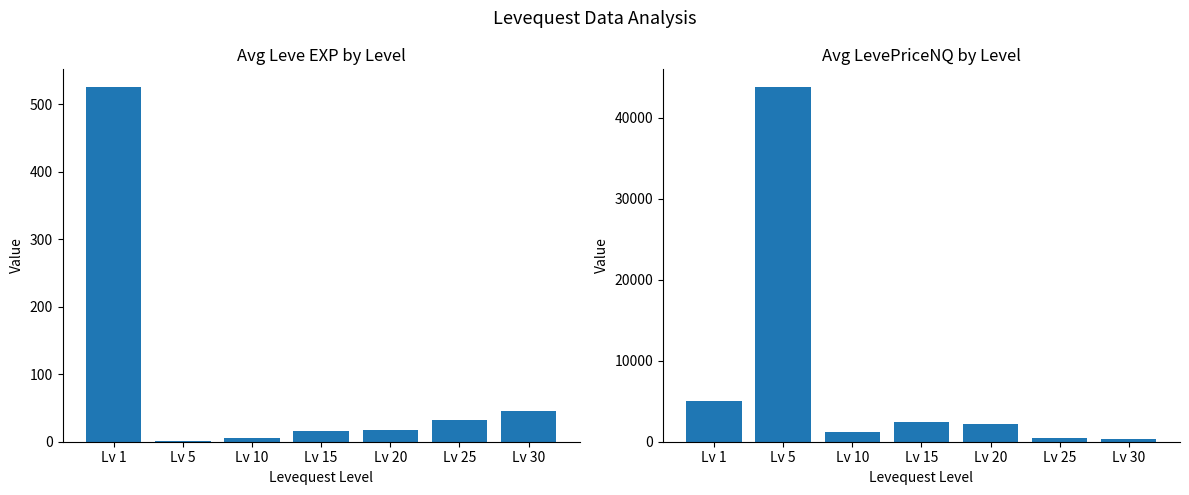

At which category is the sum across all series the highest?

Lv 5